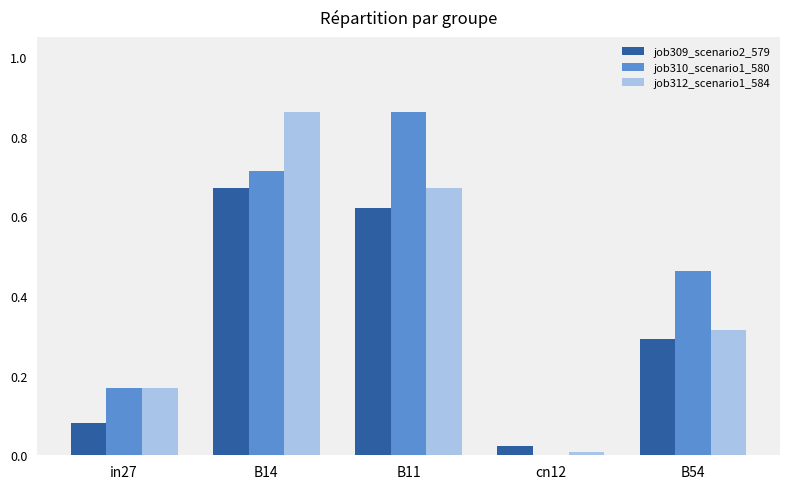

Between in27 and B54, which series saw the biggest shift?

job310_scenario1_580